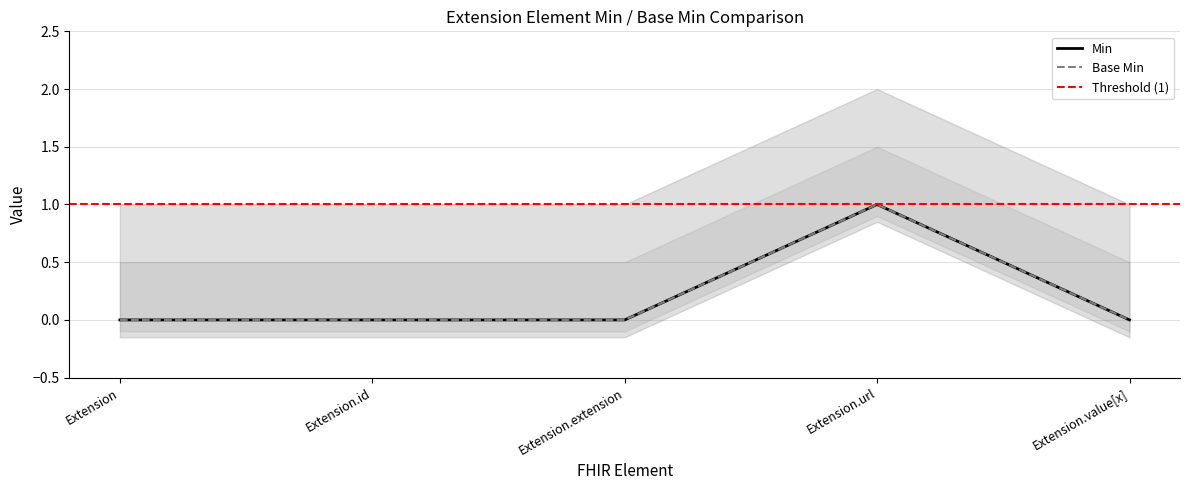

True or false: Base Min has a value of 1 at Extension.value[x].

False